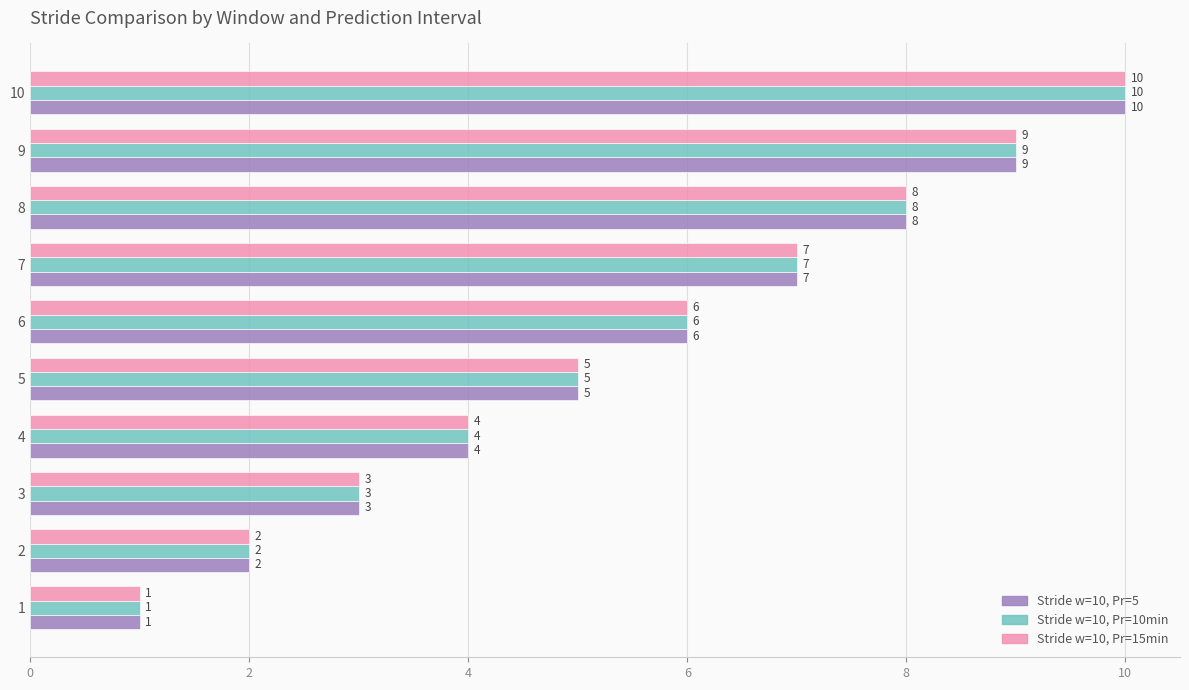

List the labels in order of Stride w=10, Pr=10min value, largest first.

10, 9, 8, 7, 6, 5, 4, 3, 2, 1